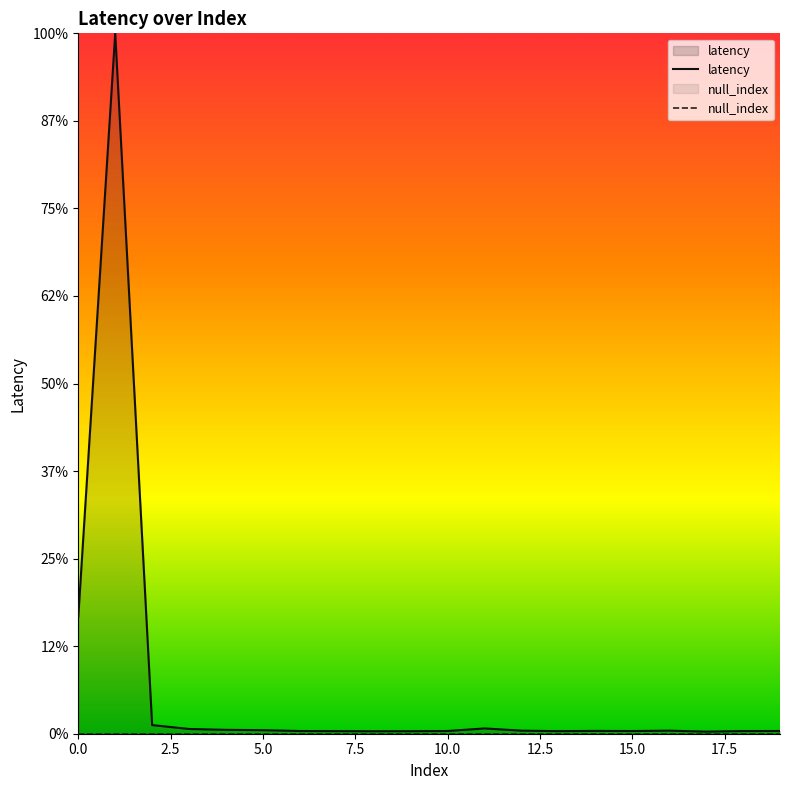

Does the chart have visible grid lines?

No